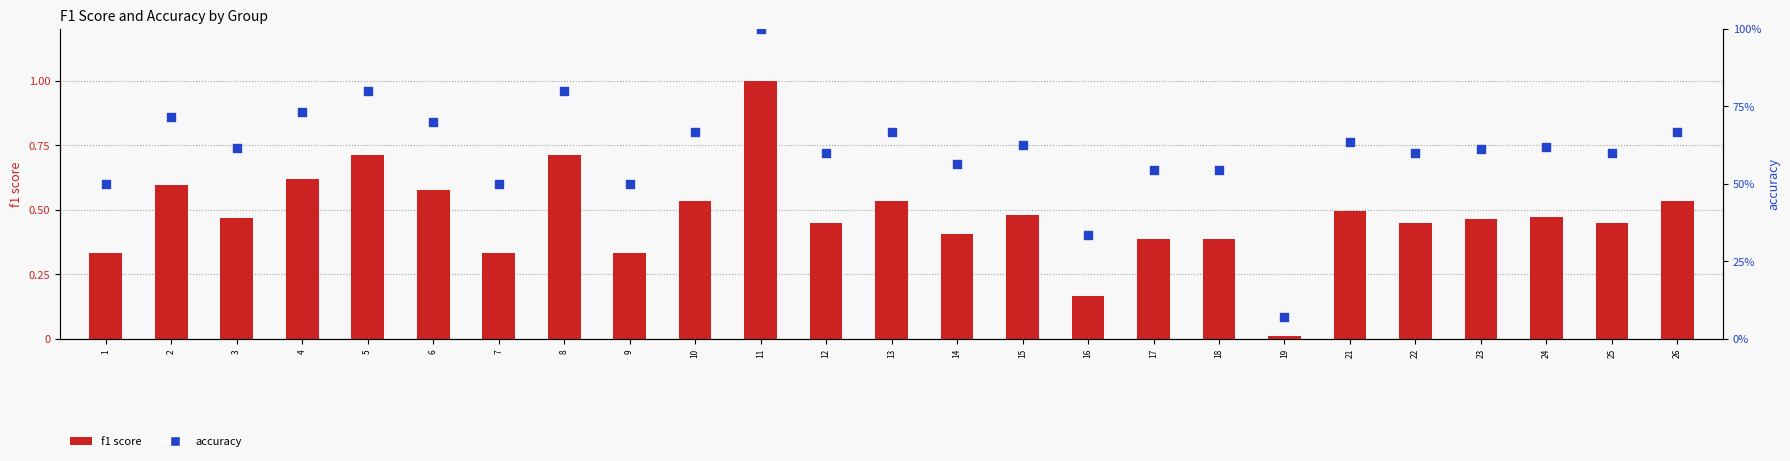

Which series has the largest total across all categories?

accuracy